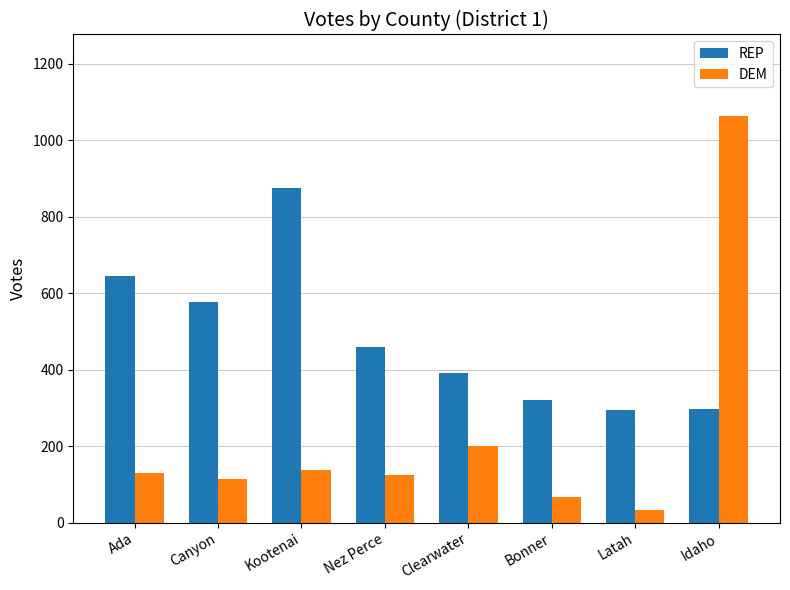

List the series in order of their overall mean, lowest first.

DEM, REP